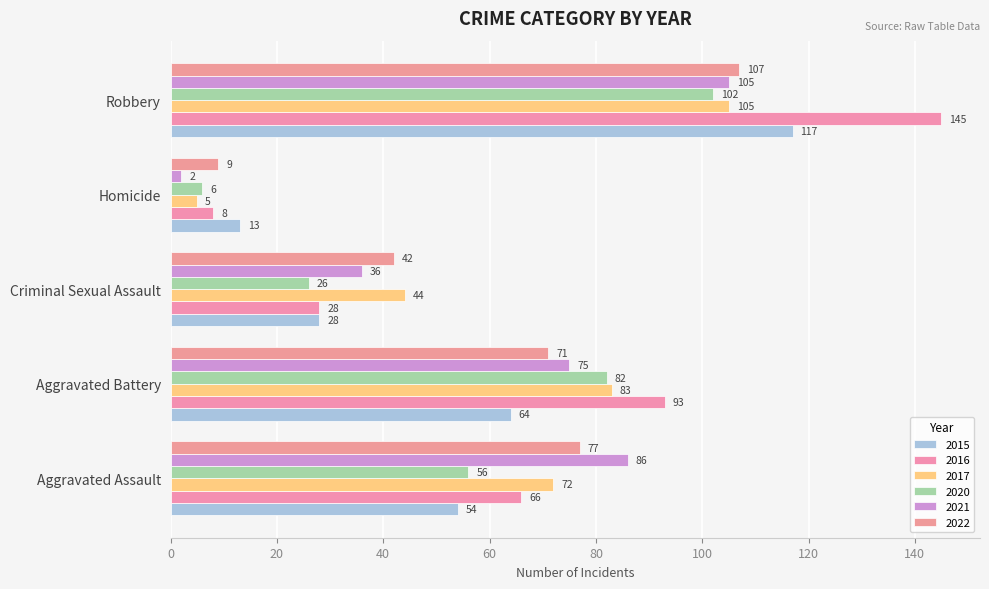

Which series has the widest spread of values?

2016